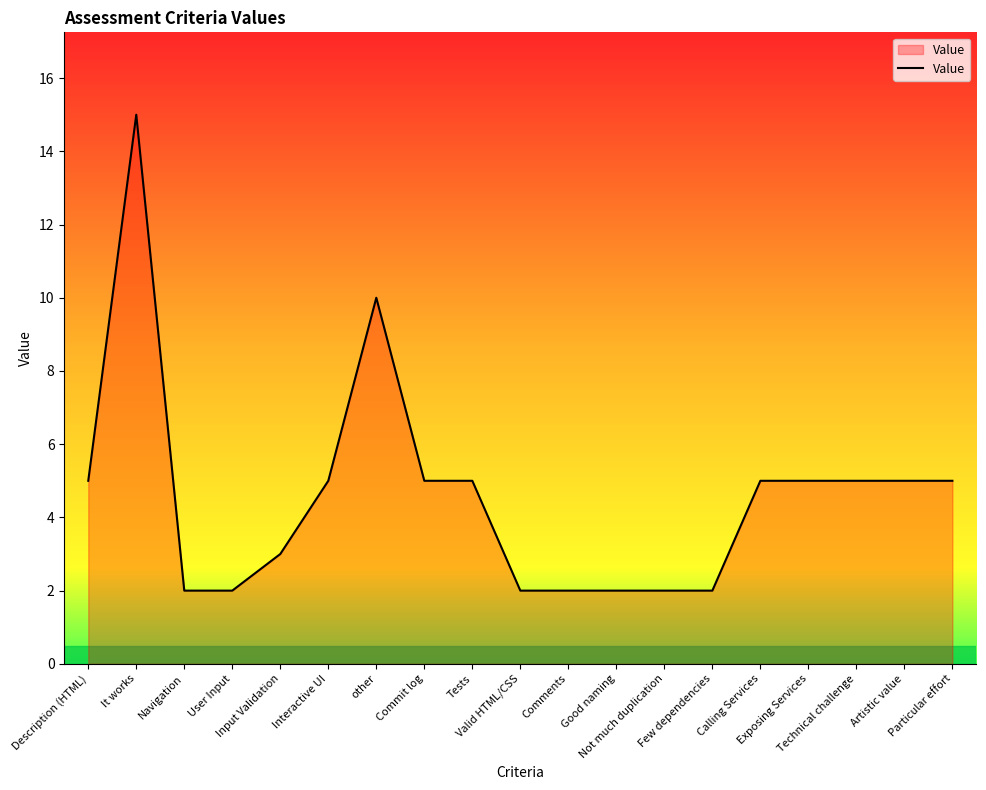

The chart shows a value of 5 at Input Validation. True or false?

False